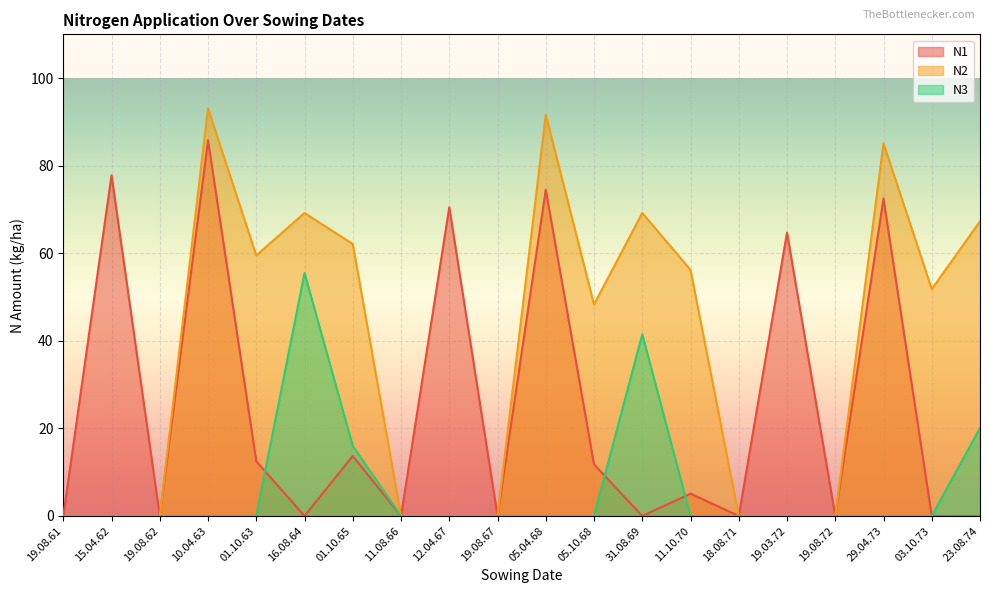

Does the chart display data point markers on the line(s)?

No